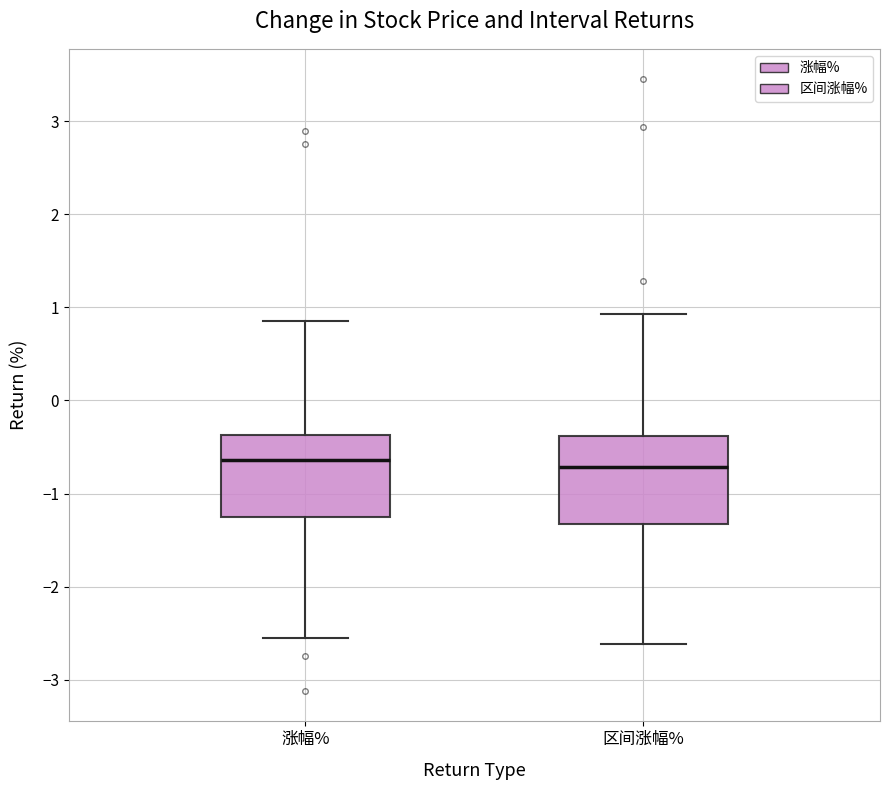

Reading left to right, read every box against the y-axis: the position of its median line, the range the box covers, and the ends of its whiskers. The values are not printed on the chart, so give them approximately, as read against the axis.

涨幅%: median -0.6, box -1.3 to -0.4, whiskers -2.5 to 0.9
区间涨幅%: median -0.7, box -1.3 to -0.4, whiskers -2.6 to 0.9